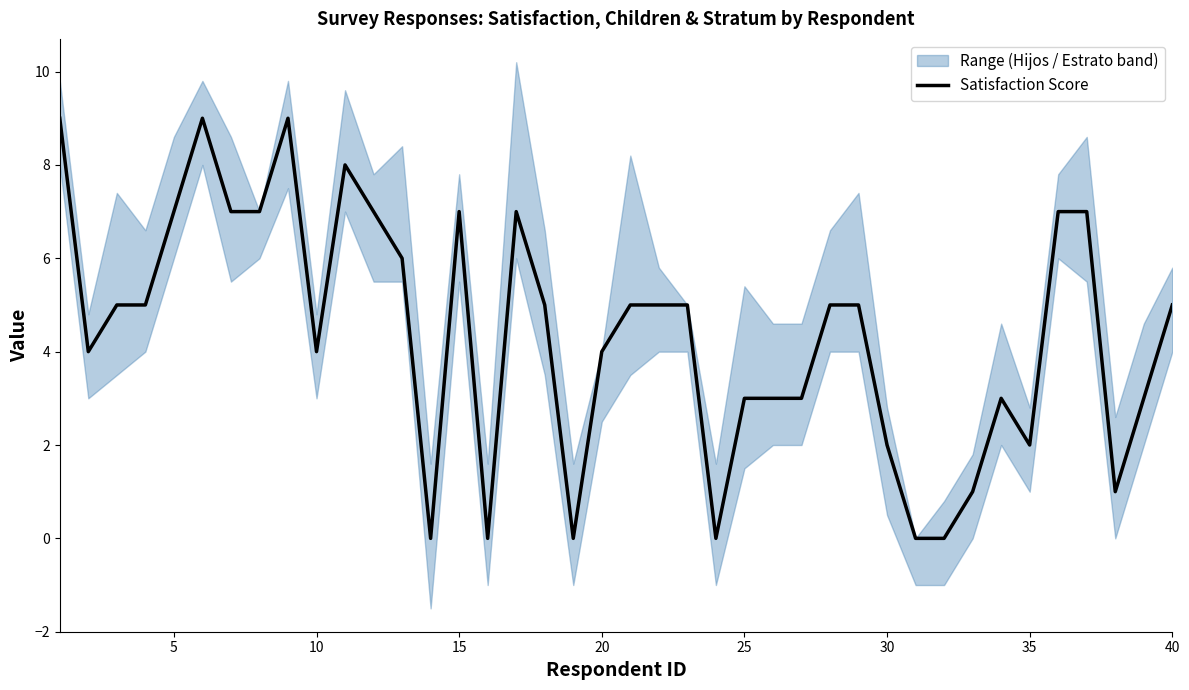

The value of Satisfaction Score at 5 is 7. True or false?

True